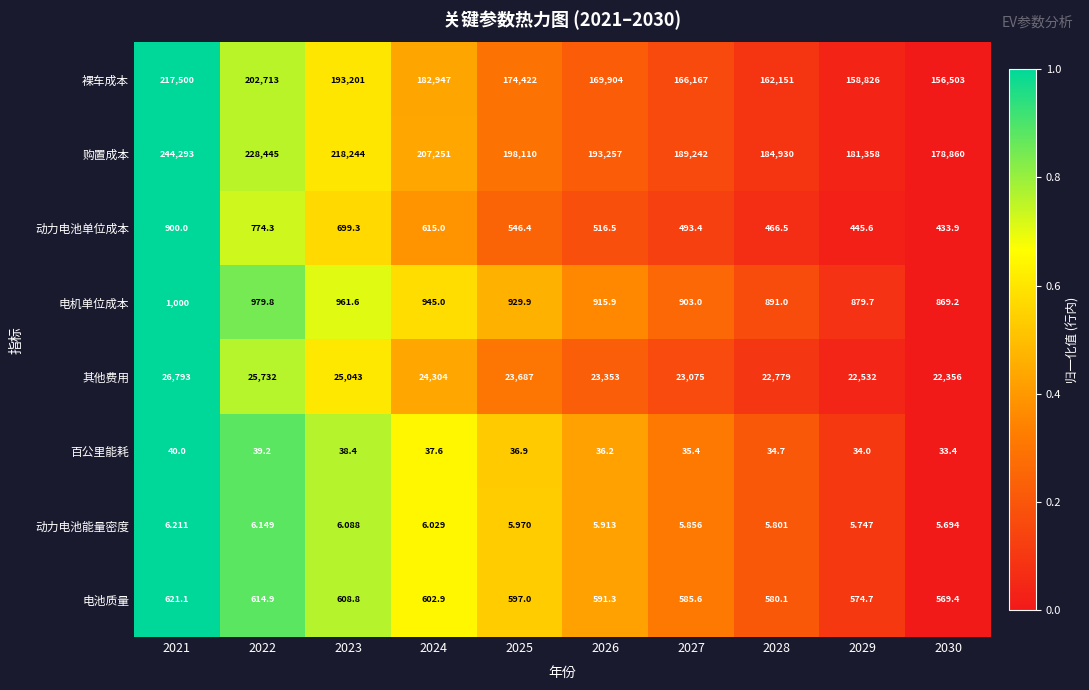

Which series changed the most between 2021 and 2026?

购置成本